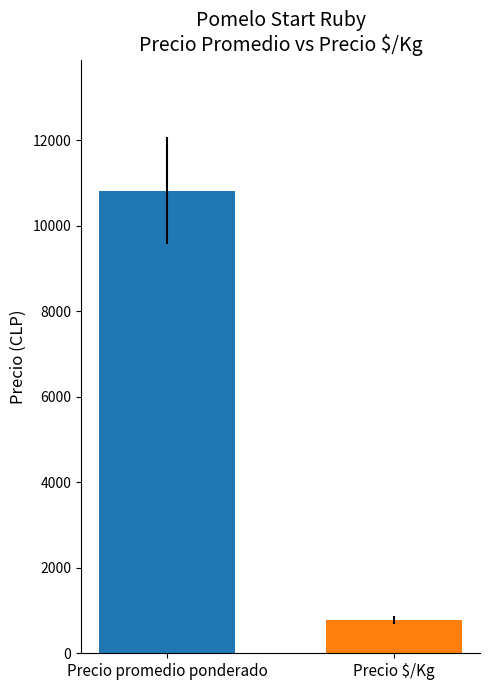

What is the maximum value shown in the chart?

10826.3